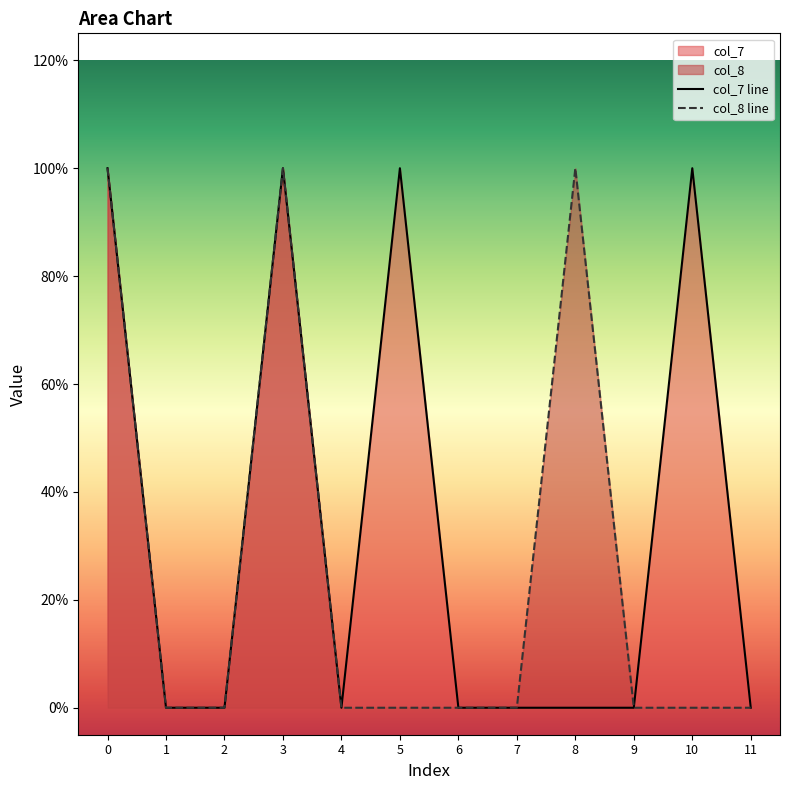

Does the chart display data point markers on the line(s)?

No